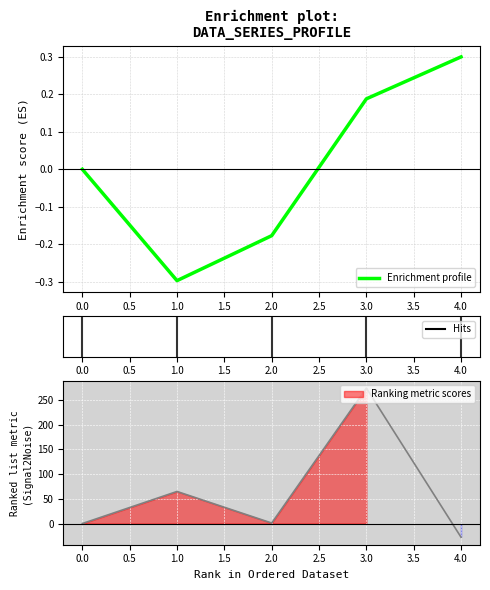

The value of Enrichment profile at 1.0 is -0.3. True or false?

True